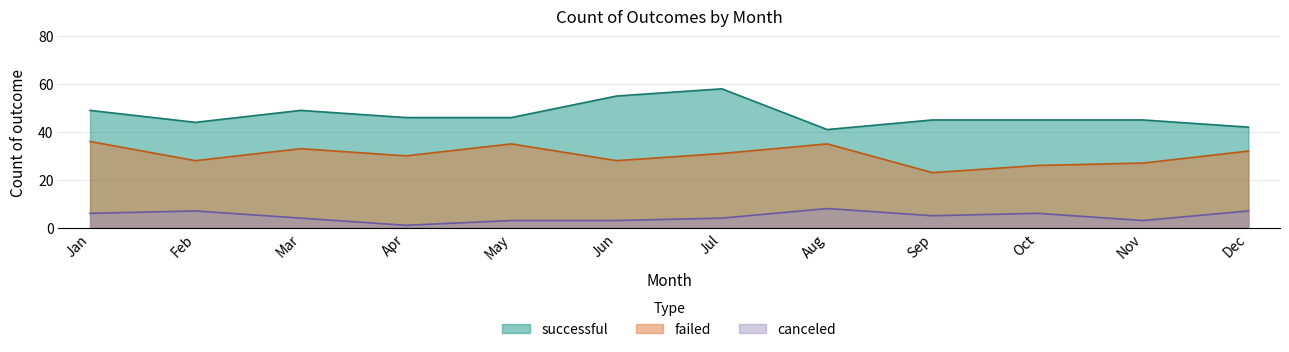

How many lines are shown in the chart?

3